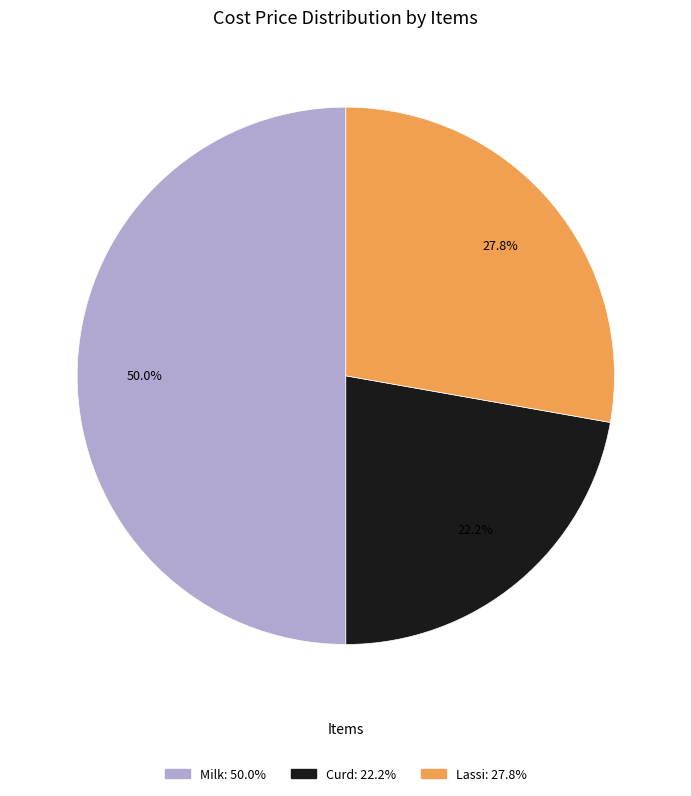

Is it true that Curd is 22% of the pie?

True